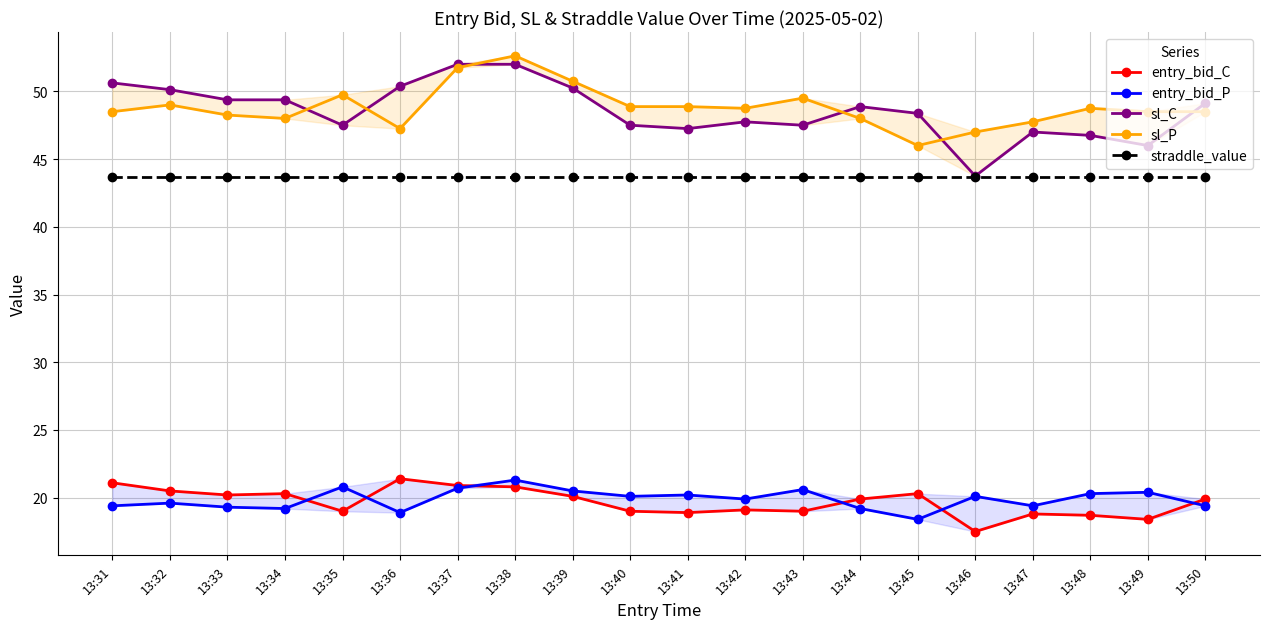

How many intersections are there between sl_P and sl_C?

6